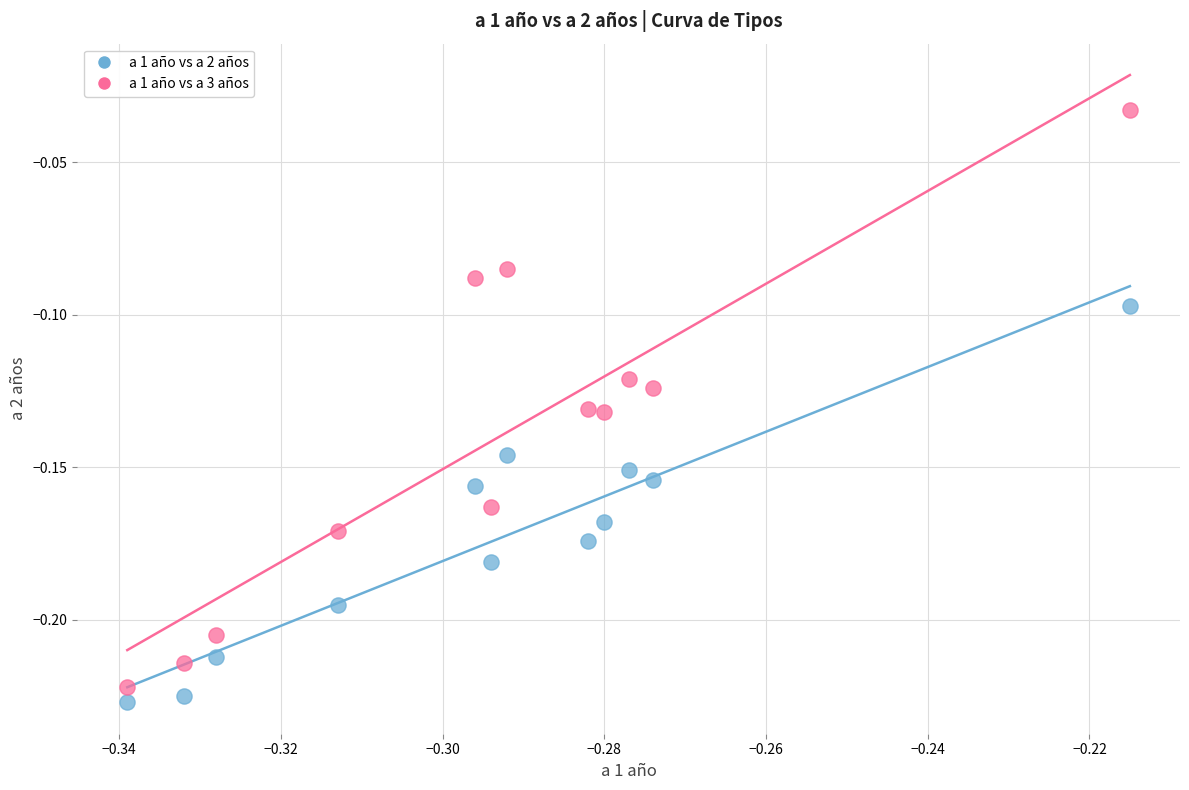

What are all the series names shown in the legend?

a 1 año vs a 2 años, a 1 año vs a 3 años